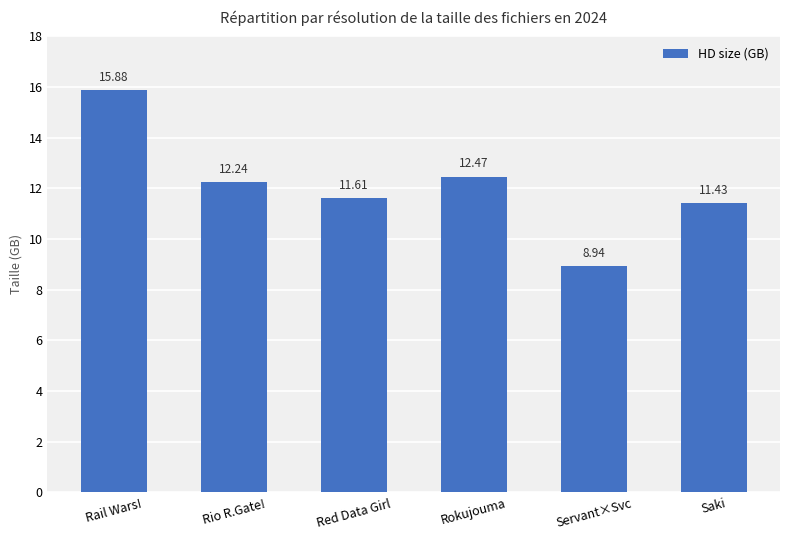

Reading left to right, what are all the values shown in this chart?

15.9	12.2	11.6	12.5	8.9	11.4